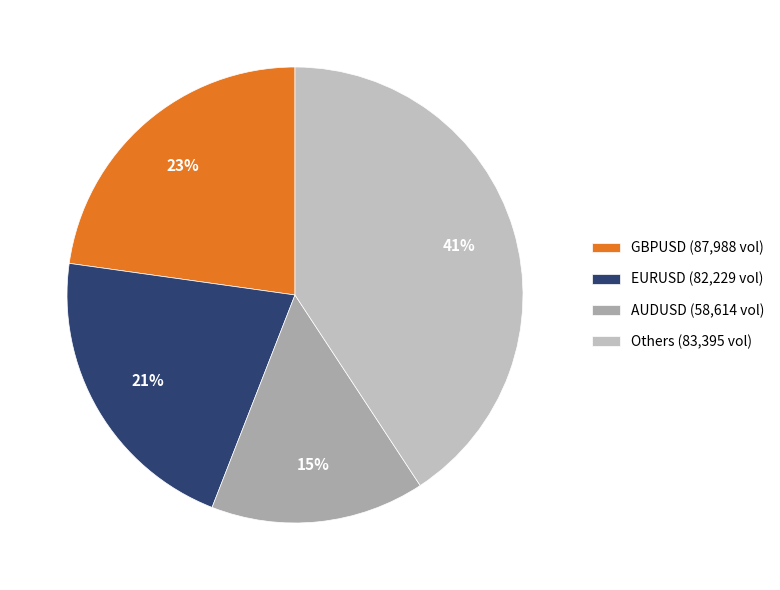

Does any single category account for the majority?

No